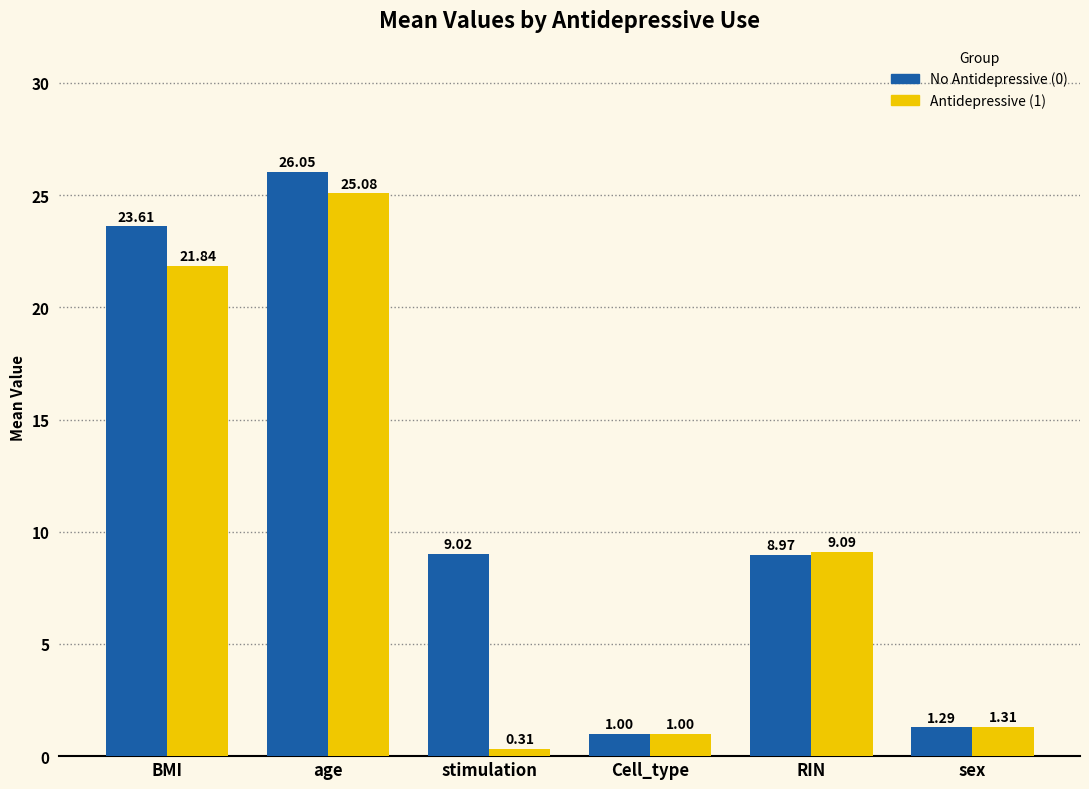

Which category has the highest value across all series?

age